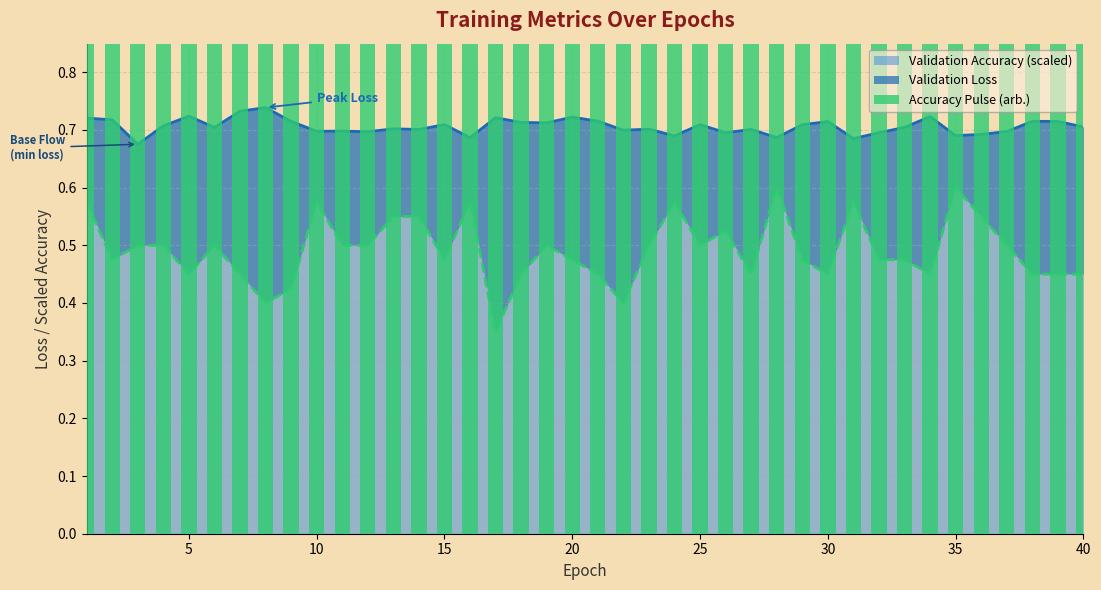

Is it true that Validation Accuracy (scaled) equals 0.6 at 35?

True